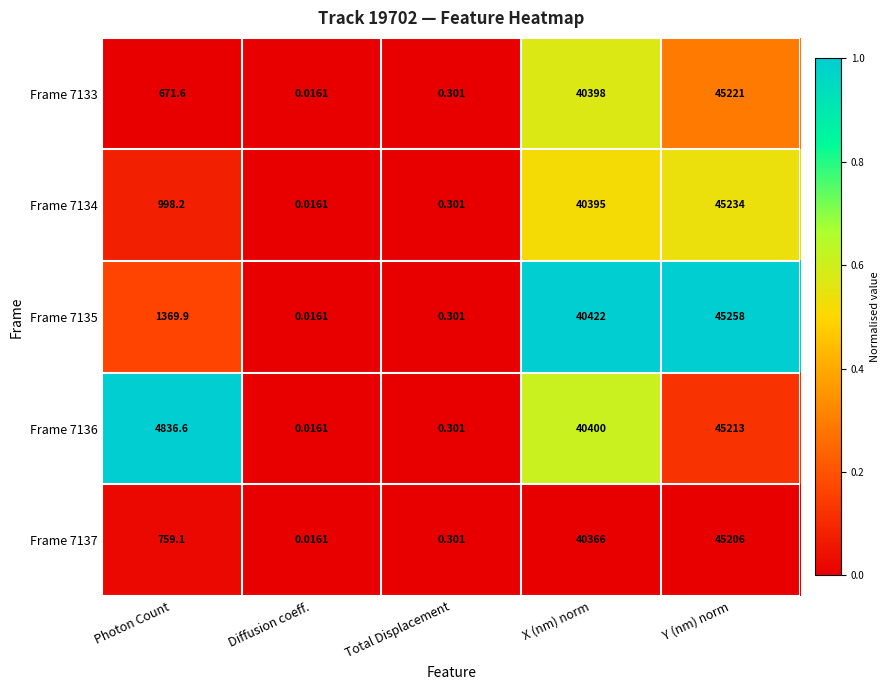

At which category is the sum across all series the highest?

Y (nm) norm